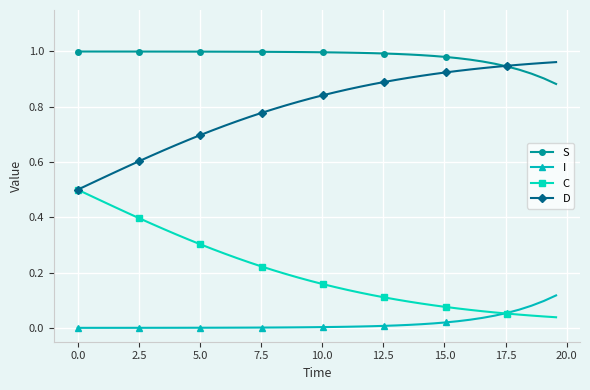

True or false: D and I intersect in this chart.

False